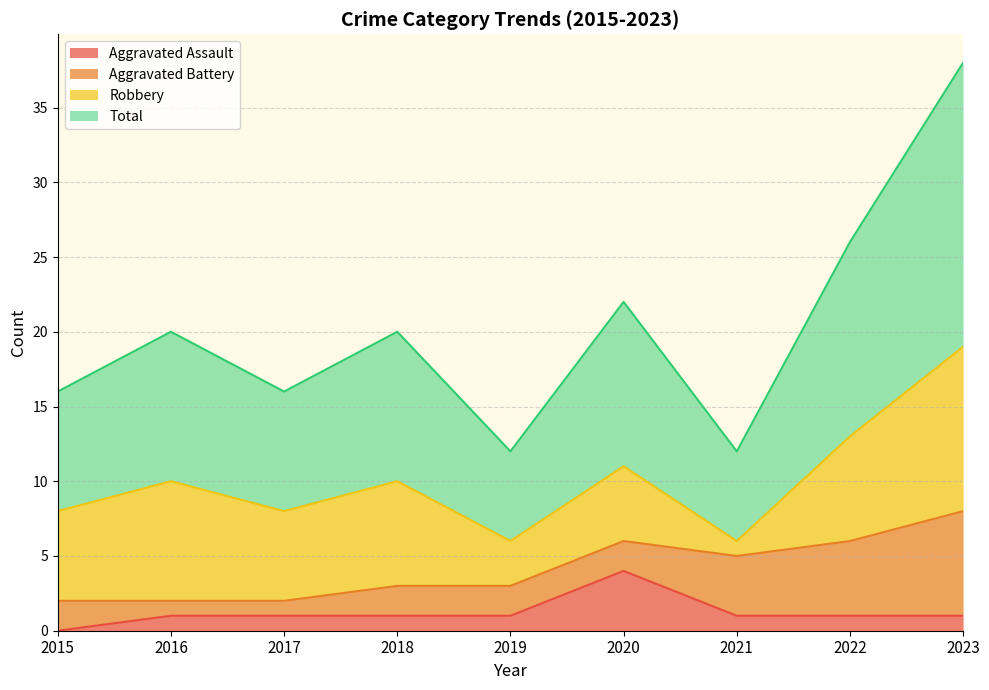

Which series has the widest spread of values?

Total